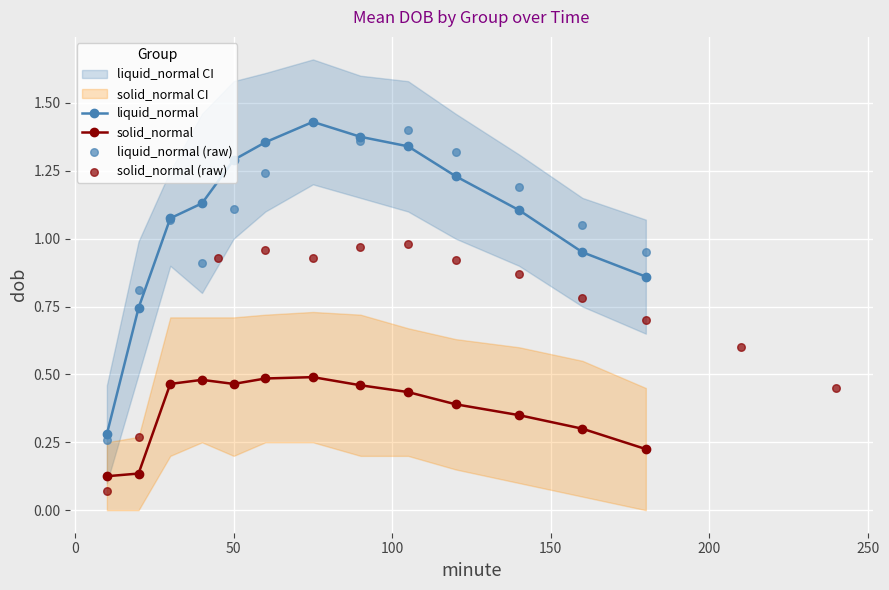

At how many categories does at least one series exceed 1?

10